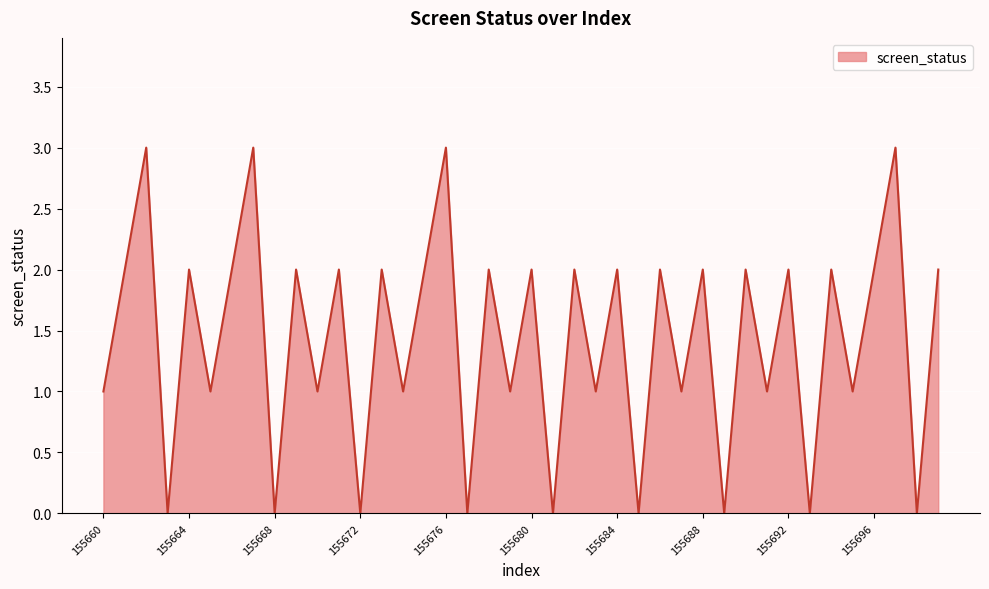

What is the greatest value displayed?

3